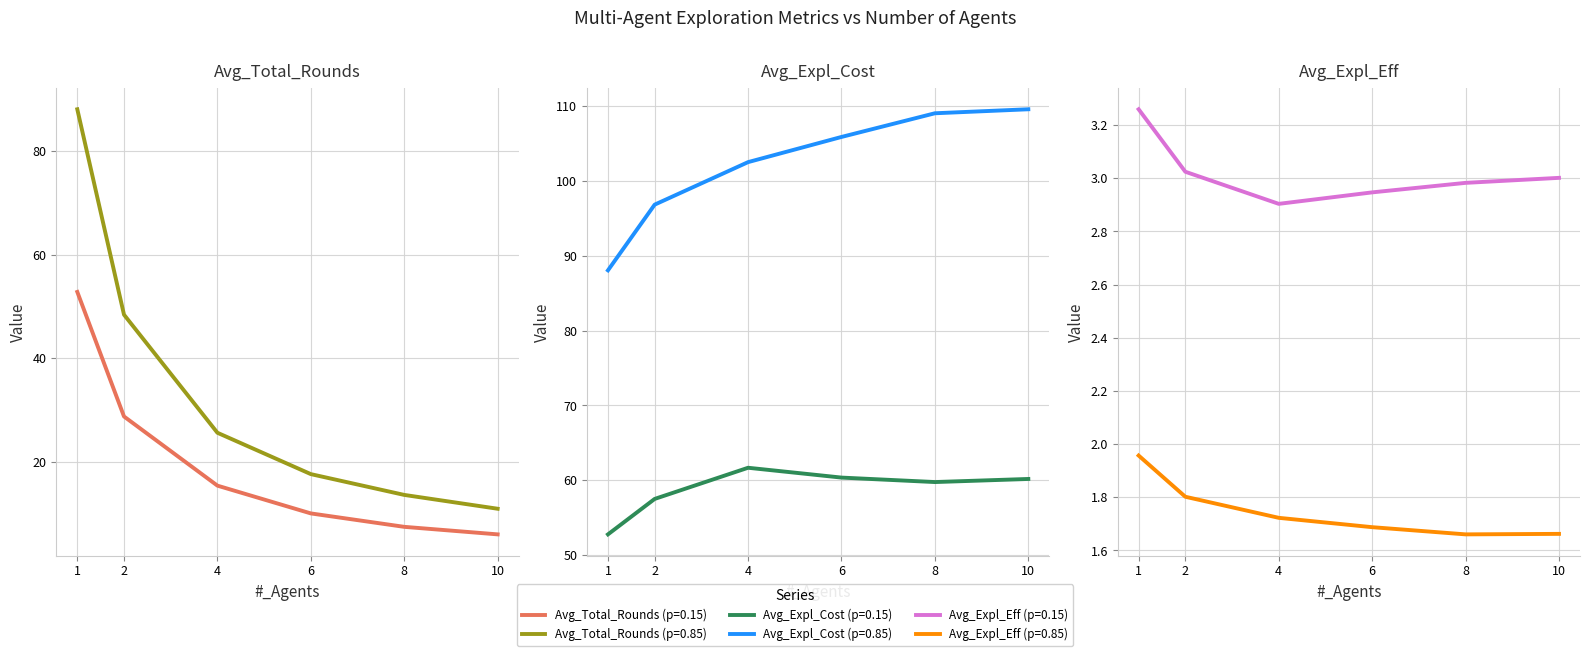

Is the value of Avg_Expl_Cost (p=0.85) at 6 greater than the value of Avg_Expl_Eff (p=0.15) at 4?

Yes